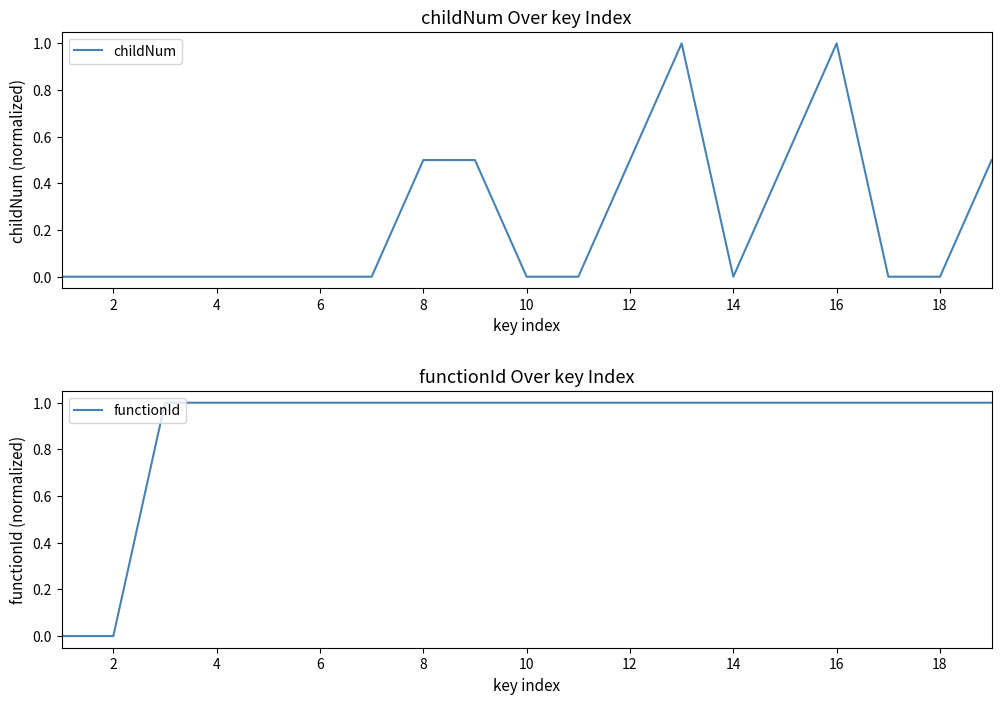

List the series in order of their peak value, lowest first.

childNum, functionId